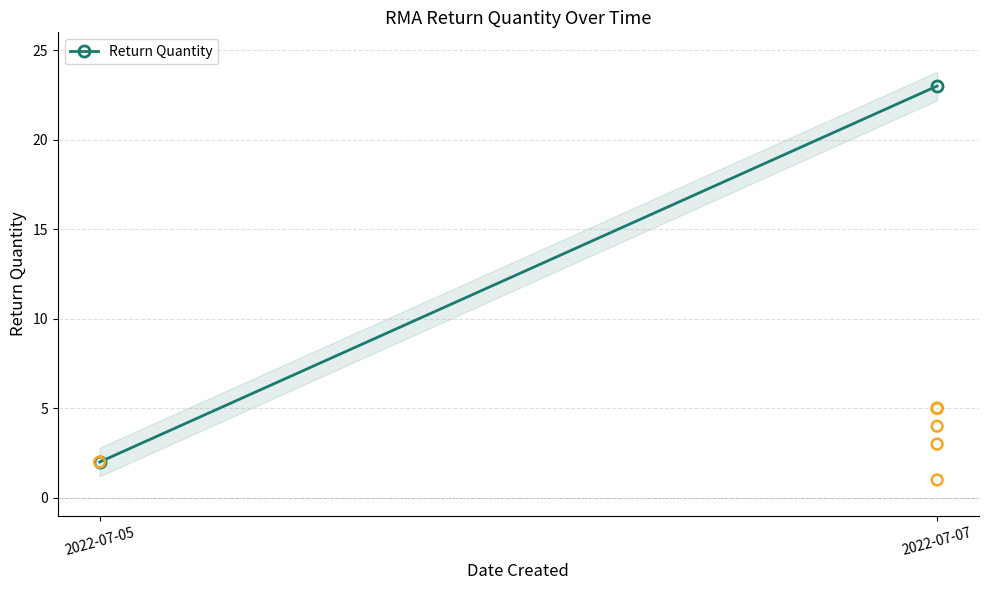

Between 2022-07-07 and 2022-07-05, which is larger?

2022-07-07